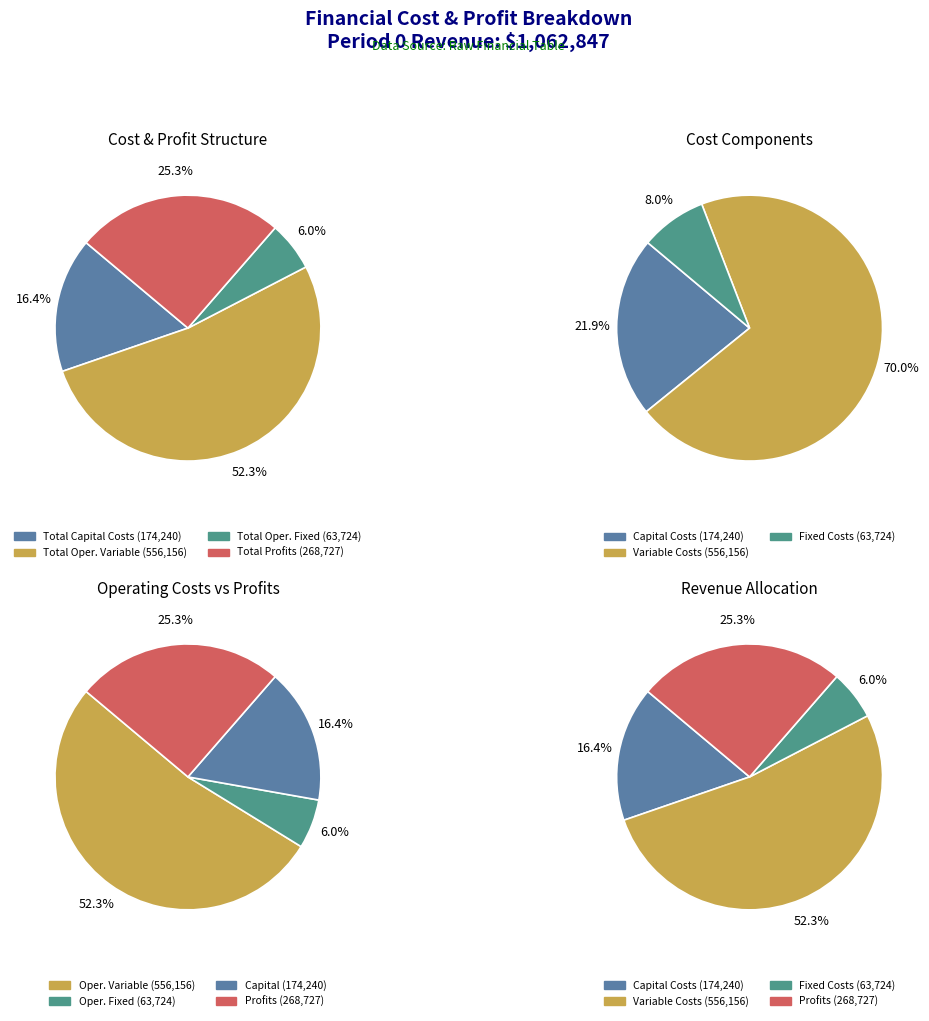

Is there any slice that represents more than half of the pie?

Yes